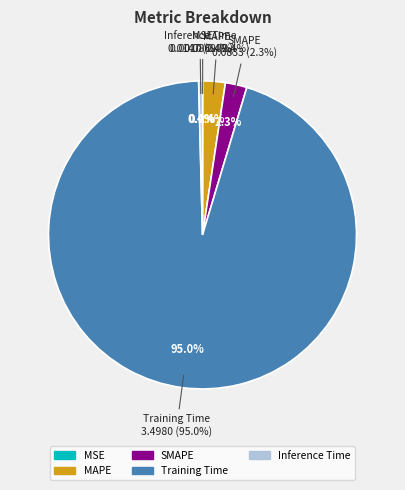

True or false: SMAPE accounts for 1% of the total.

False